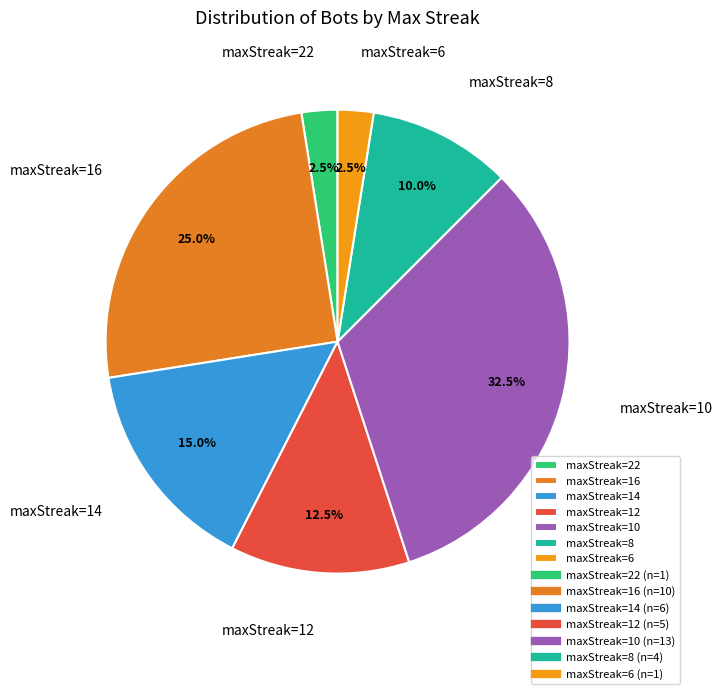

Which category has the biggest portion of the pie?

maxStreak=10